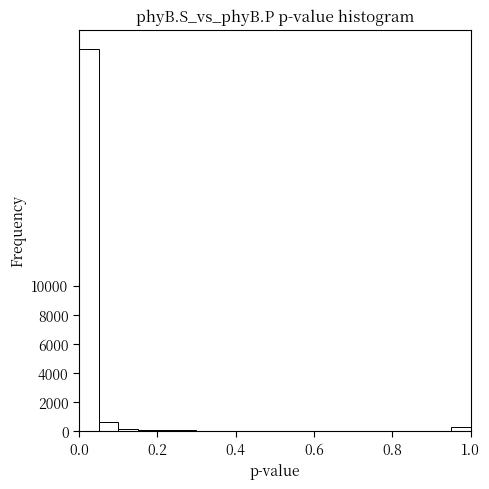

Read against the x-axis, roughly where is the centre of the tallest bar?

0.02